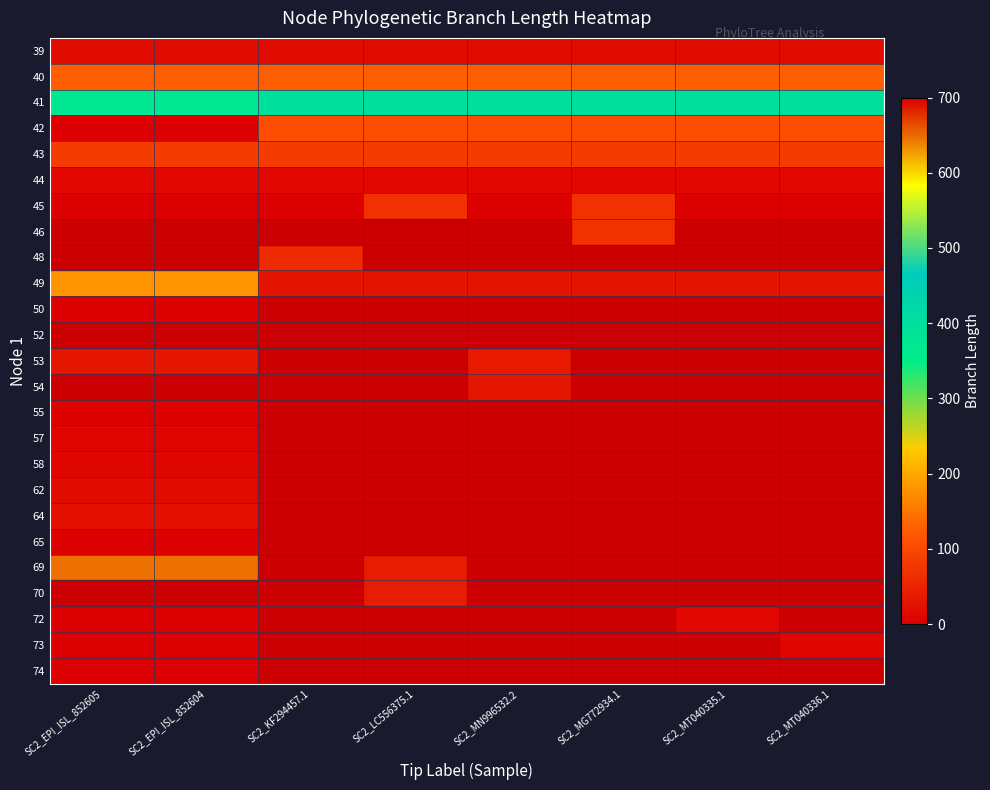

Is it true that 45 equals 1.4 at SC2_MN996532.2?

True